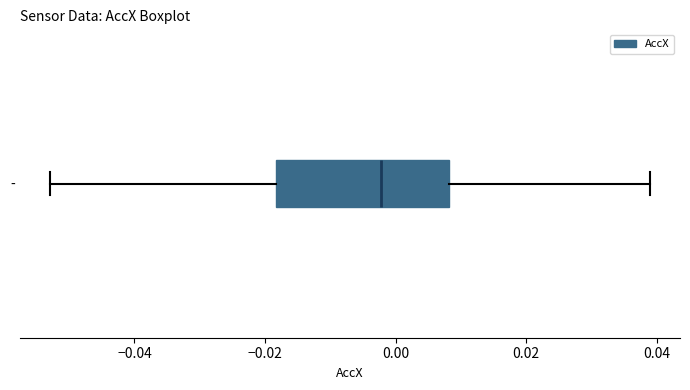

Transcribe this box plot: give where the median line is, the range the box spans, and where the two whiskers end, as read against the x-axis. The values are not printed on the chart, so give them approximately, as read against the axis.

median -0.002, box -0.018 to 0.008, whiskers -0.052 to 0.038